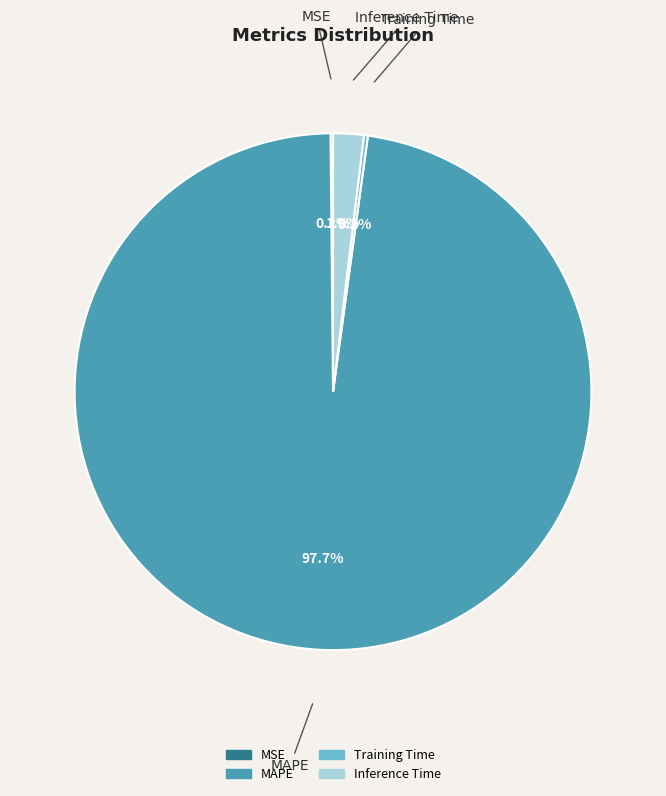

Which category has the biggest portion of the pie?

MAPE